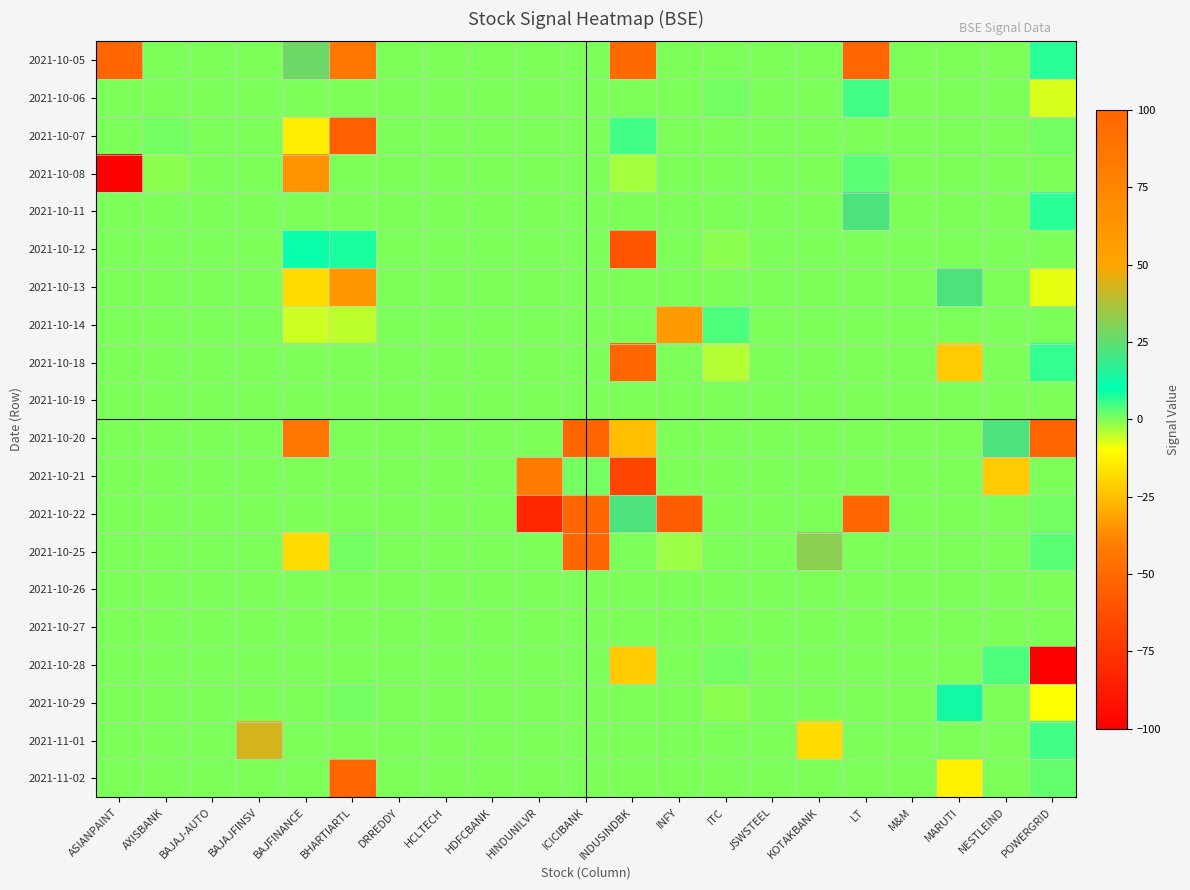

Reading left to right, list all the values displayed in this chart.

2021-10-05: ASIANPAINT=100	AXISBANK=0	BAJAJ-AUTO=0	BAJAJFINSV=0	BAJFINANCE=27	BHARTIARTL=86	DRREDDY=0	HCLTECH=0	HDFCBANK=0	HINDUNILVR=0	ICICIBANK=0	INDUSINDBK=97	INFY=0	ITC=0	JSWSTEEL=0	KOTAKBANK=0	LT=100	M&M=0	MARUTI=0	NESTLEIND=0	POWERGRID=7
2021-10-06: ASIANPAINT=0	AXISBANK=0	BAJAJ-AUTO=0	BAJAJFINSV=0	BAJFINANCE=0	BHARTIARTL=0	DRREDDY=0	HCLTECH=0	HDFCBANK=0	HINDUNILVR=0	ICICIBANK=0	INDUSINDBK=0	INFY=0	ITC=1	JSWSTEEL=0	KOTAKBANK=0	LT=5	M&M=0	MARUTI=0	NESTLEIND=0	POWERGRID=-7
2021-10-07: ASIANPAINT=0	AXISBANK=1	BAJAJ-AUTO=0	BAJAJFINSV=0	BAJFINANCE=-14	BHARTIARTL=-55	DRREDDY=0	HCLTECH=0	HDFCBANK=0	HINDUNILVR=0	ICICIBANK=0	INDUSINDBK=5	INFY=0	ITC=0	JSWSTEEL=0	KOTAKBANK=0	LT=0	M&M=0	MARUTI=0	NESTLEIND=0	POWERGRID=1
2021-10-08: ASIANPAINT=-100	AXISBANK=-1	BAJAJ-AUTO=0	BAJAJFINSV=0	BAJFINANCE=64	BHARTIARTL=0	DRREDDY=0	HCLTECH=0	HDFCBANK=0	HINDUNILVR=0	ICICIBANK=0	INDUSINDBK=-3	INFY=0	ITC=0	JSWSTEEL=0	KOTAKBANK=0	LT=3	M&M=0	MARUTI=0	NESTLEIND=0	POWERGRID=0
2021-10-11: ASIANPAINT=0	AXISBANK=0	BAJAJ-AUTO=0	BAJAJFINSV=0	BAJFINANCE=0	BHARTIARTL=0	DRREDDY=0	HCLTECH=0	HDFCBANK=0	HINDUNILVR=0	ICICIBANK=0	INDUSINDBK=0	INFY=0	ITC=0	JSWSTEEL=0	KOTAKBANK=0	LT=22	M&M=0	MARUTI=0	NESTLEIND=0	POWERGRID=7
2021-10-12: ASIANPAINT=0	AXISBANK=0	BAJAJ-AUTO=0	BAJAJFINSV=0	BAJFINANCE=9	BHARTIARTL=8	DRREDDY=0	HCLTECH=0	HDFCBANK=0	HINDUNILVR=0	ICICIBANK=0	INDUSINDBK=-60	INFY=0	ITC=-1	JSWSTEEL=0	KOTAKBANK=0	LT=0	M&M=0	MARUTI=0	NESTLEIND=0	POWERGRID=0
2021-10-13: ASIANPAINT=0	AXISBANK=0	BAJAJ-AUTO=0	BAJAJFINSV=0	BAJFINANCE=-18	BHARTIARTL=-34	DRREDDY=0	HCLTECH=0	HDFCBANK=0	HINDUNILVR=0	ICICIBANK=0	INDUSINDBK=0	INFY=0	ITC=0	JSWSTEEL=0	KOTAKBANK=0	LT=0	M&M=0	MARUTI=22	NESTLEIND=0	POWERGRID=-8
2021-10-14: ASIANPAINT=0	AXISBANK=0	BAJAJ-AUTO=0	BAJAJFINSV=0	BAJFINANCE=-6	BHARTIARTL=-5	DRREDDY=0	HCLTECH=0	HDFCBANK=0	HINDUNILVR=0	ICICIBANK=0	INDUSINDBK=0	INFY=58	ITC=4	JSWSTEEL=0	KOTAKBANK=0	LT=0	M&M=0	MARUTI=0	NESTLEIND=0	POWERGRID=0
2021-10-18: ASIANPAINT=0	AXISBANK=0	BAJAJ-AUTO=0	BAJAJFINSV=0	BAJFINANCE=0	BHARTIARTL=0	DRREDDY=0	HCLTECH=0	HDFCBANK=0	HINDUNILVR=0	ICICIBANK=0	INDUSINDBK=100	INFY=0	ITC=-4	JSWSTEEL=0	KOTAKBANK=0	LT=0	M&M=0	MARUTI=-22	NESTLEIND=0	POWERGRID=6
2021-10-19: ASIANPAINT=0	AXISBANK=0	BAJAJ-AUTO=0	BAJAJFINSV=0	BAJFINANCE=0	BHARTIARTL=0	DRREDDY=0	HCLTECH=0	HDFCBANK=0	HINDUNILVR=0	ICICIBANK=0	INDUSINDBK=0	INFY=0	ITC=0	JSWSTEEL=0	KOTAKBANK=0	LT=0	M&M=0	MARUTI=0	NESTLEIND=0	POWERGRID=0
2021-10-20: ASIANPAINT=0	AXISBANK=0	BAJAJ-AUTO=0	BAJAJFINSV=0	BAJFINANCE=-44	BHARTIARTL=0	DRREDDY=0	HCLTECH=0	HDFCBANK=0	HINDUNILVR=0	ICICIBANK=100	INDUSINDBK=-25	INFY=0	ITC=0	JSWSTEEL=0	KOTAKBANK=0	LT=0	M&M=0	MARUTI=0	NESTLEIND=22	POWERGRID=100
2021-10-21: ASIANPAINT=0	AXISBANK=0	BAJAJ-AUTO=0	BAJAJFINSV=0	BAJFINANCE=0	BHARTIARTL=0	DRREDDY=0	HCLTECH=0	HDFCBANK=0	HINDUNILVR=82	ICICIBANK=1	INDUSINDBK=-67	INFY=0	ITC=0	JSWSTEEL=0	KOTAKBANK=0	LT=0	M&M=0	MARUTI=0	NESTLEIND=-22	POWERGRID=0
2021-10-22: ASIANPAINT=0	AXISBANK=0	BAJAJ-AUTO=0	BAJAJFINSV=0	BAJFINANCE=0	BHARTIARTL=0	DRREDDY=0	HCLTECH=0	HDFCBANK=0	HINDUNILVR=-82	ICICIBANK=100	INDUSINDBK=22	INFY=-56	ITC=0	JSWSTEEL=0	KOTAKBANK=0	LT=100	M&M=0	MARUTI=0	NESTLEIND=0	POWERGRID=1
2021-10-25: ASIANPAINT=0	AXISBANK=0	BAJAJ-AUTO=0	BAJAJFINSV=0	BAJFINANCE=-18	BHARTIARTL=1	DRREDDY=0	HCLTECH=0	HDFCBANK=0	HINDUNILVR=0	ICICIBANK=100	INDUSINDBK=0	INFY=-2	ITC=0	JSWSTEEL=0	KOTAKBANK=32	LT=0	M&M=0	MARUTI=0	NESTLEIND=0	POWERGRID=3
2021-10-26: ASIANPAINT=0	AXISBANK=0	BAJAJ-AUTO=0	BAJAJFINSV=0	BAJFINANCE=0	BHARTIARTL=0	DRREDDY=0	HCLTECH=0	HDFCBANK=0	HINDUNILVR=0	ICICIBANK=0	INDUSINDBK=0	INFY=0	ITC=0	JSWSTEEL=0	KOTAKBANK=0	LT=0	M&M=0	MARUTI=0	NESTLEIND=0	POWERGRID=0
2021-10-27: ASIANPAINT=0	AXISBANK=0	BAJAJ-AUTO=0	BAJAJFINSV=0	BAJFINANCE=0	BHARTIARTL=0	DRREDDY=0	HCLTECH=0	HDFCBANK=0	HINDUNILVR=0	ICICIBANK=0	INDUSINDBK=0	INFY=0	ITC=0	JSWSTEEL=0	KOTAKBANK=0	LT=0	M&M=0	MARUTI=0	NESTLEIND=0	POWERGRID=0
2021-10-28: ASIANPAINT=0	AXISBANK=0	BAJAJ-AUTO=0	BAJAJFINSV=0	BAJFINANCE=0	BHARTIARTL=0	DRREDDY=0	HCLTECH=0	HDFCBANK=0	HINDUNILVR=0	ICICIBANK=0	INDUSINDBK=-22	INFY=0	ITC=1	JSWSTEEL=0	KOTAKBANK=0	LT=0	M&M=0	MARUTI=0	NESTLEIND=4	POWERGRID=-100
2021-10-29: ASIANPAINT=0	AXISBANK=0	BAJAJ-AUTO=0	BAJAJFINSV=0	BAJFINANCE=0	BHARTIARTL=1	DRREDDY=0	HCLTECH=0	HDFCBANK=0	HINDUNILVR=0	ICICIBANK=0	INDUSINDBK=0	INFY=0	ITC=-1	JSWSTEEL=0	KOTAKBANK=0	LT=0	M&M=0	MARUTI=13	NESTLEIND=0	POWERGRID=-10
2021-11-01: ASIANPAINT=0	AXISBANK=0	BAJAJ-AUTO=0	BAJAJFINSV=43	BAJFINANCE=0	BHARTIARTL=0	DRREDDY=0	HCLTECH=0	HDFCBANK=0	HINDUNILVR=0	ICICIBANK=0	INDUSINDBK=0	INFY=0	ITC=0	JSWSTEEL=0	KOTAKBANK=-18	LT=0	M&M=0	MARUTI=0	NESTLEIND=0	POWERGRID=5
2021-11-02: ASIANPAINT=0	AXISBANK=0	BAJAJ-AUTO=0	BAJAJFINSV=0	BAJFINANCE=0	BHARTIARTL=100	DRREDDY=0	HCLTECH=0	HDFCBANK=0	HINDUNILVR=0	ICICIBANK=0	INDUSINDBK=0	INFY=0	ITC=0	JSWSTEEL=0	KOTAKBANK=0	LT=0	M&M=0	MARUTI=-13	NESTLEIND=0	POWERGRID=2